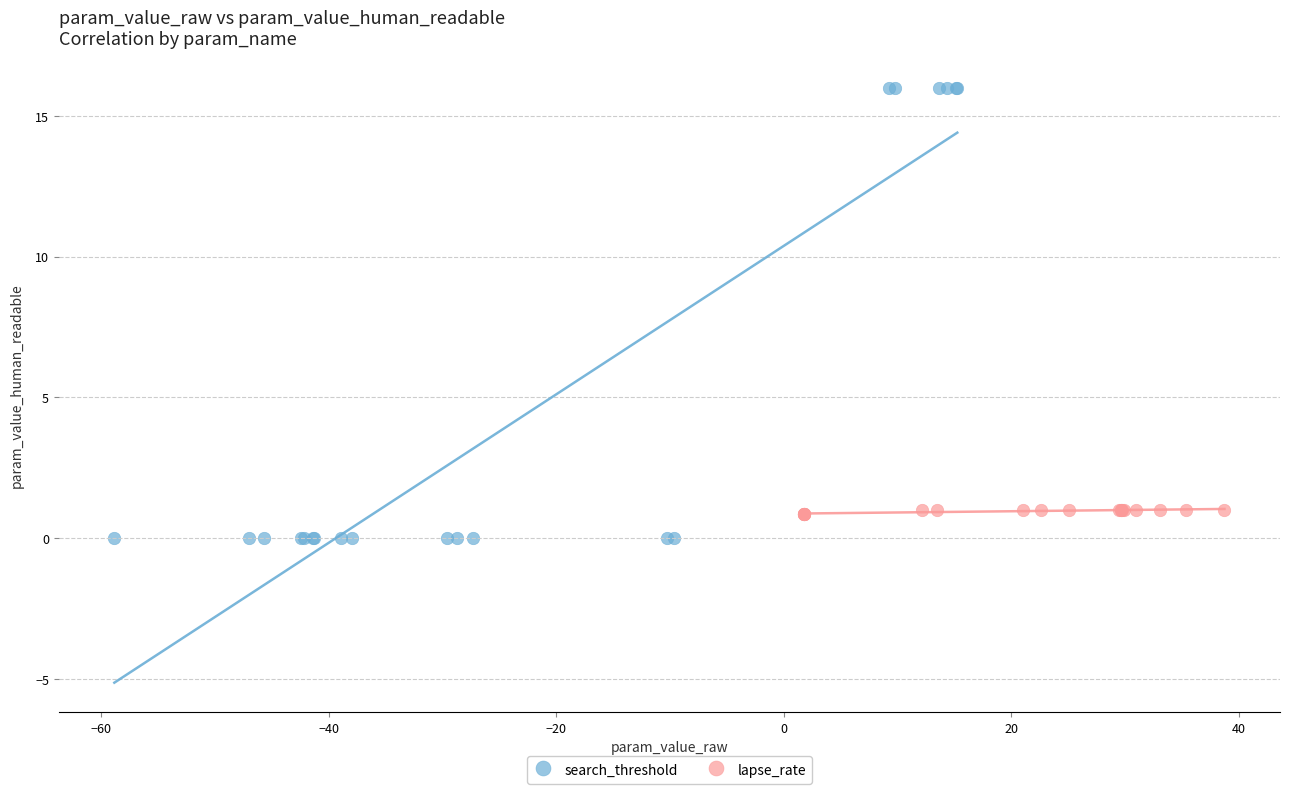

Which series contains the highest Y value?

search_threshold